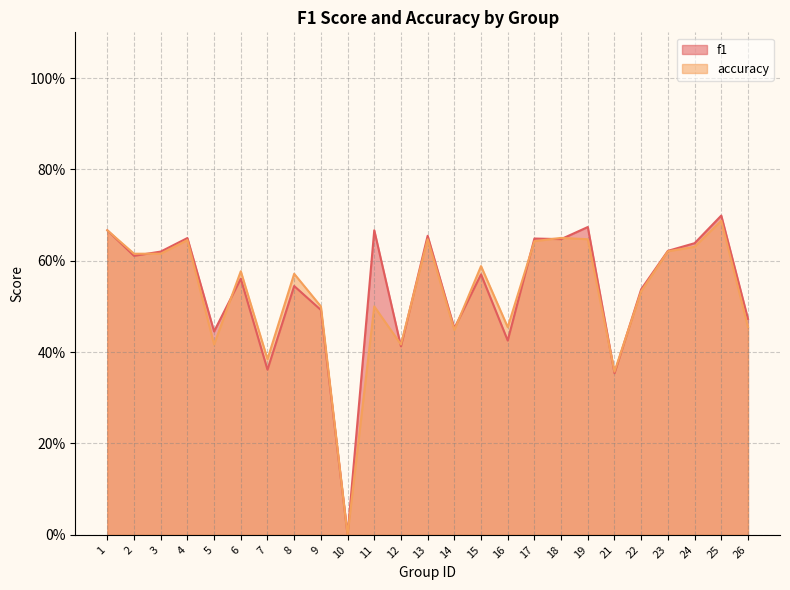

True or false: accuracy has a value of 0.6 at 15.

True